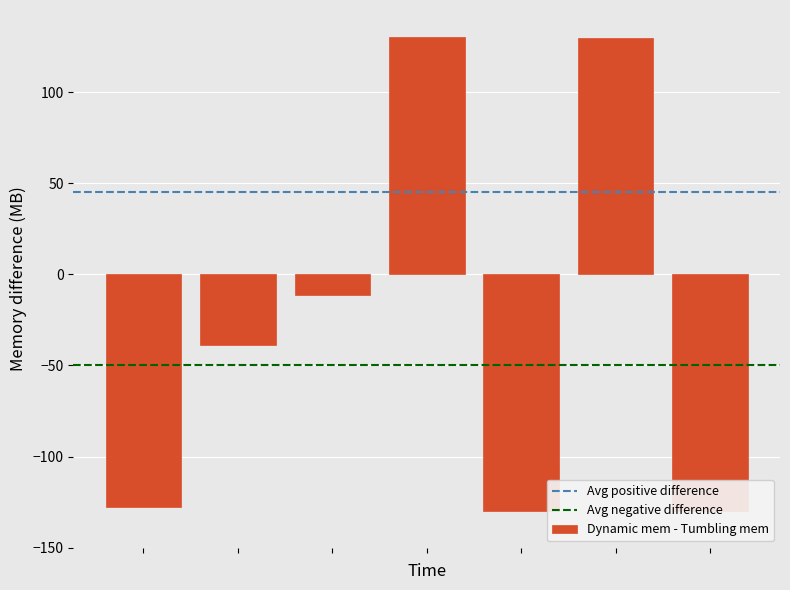

What is the value of the 6th bar from the left?

129.7